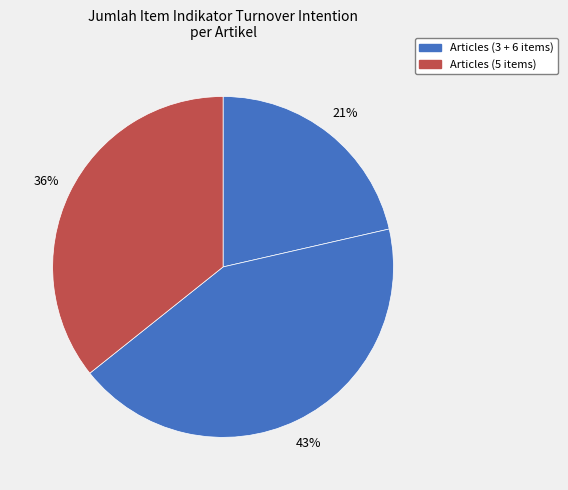

Count the number of slices in the pie.

3